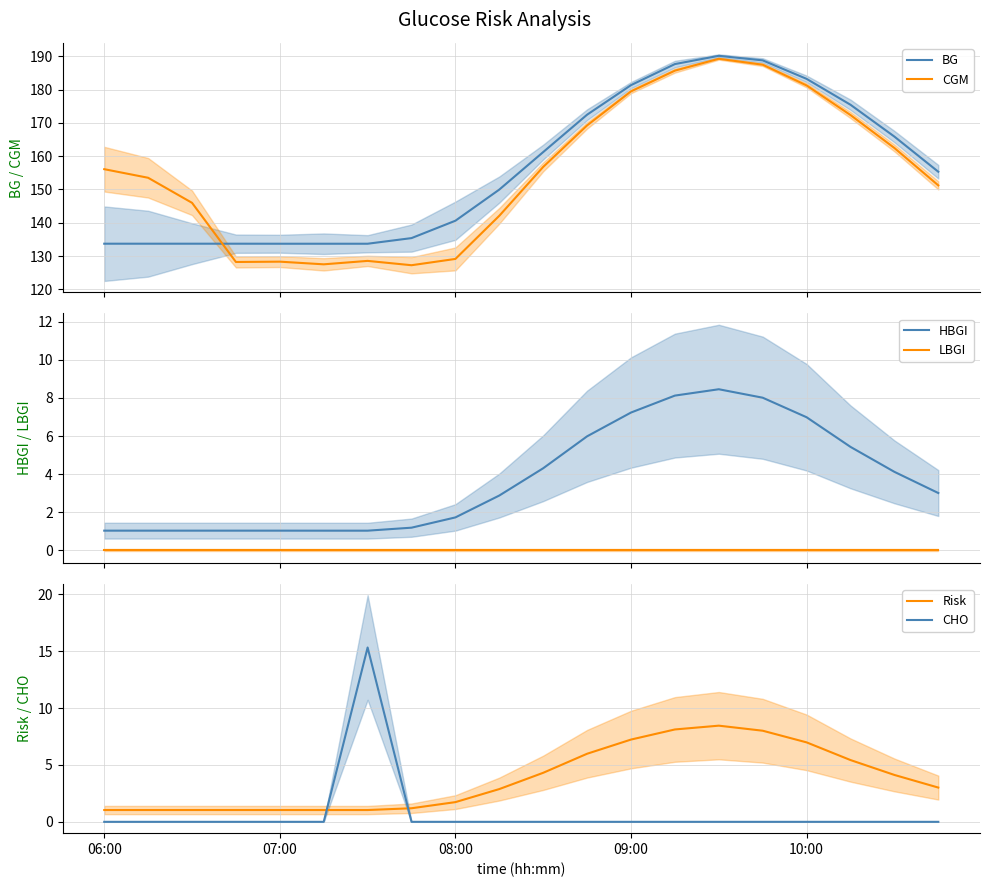

True or false: CGM and BG cross at least once.

True